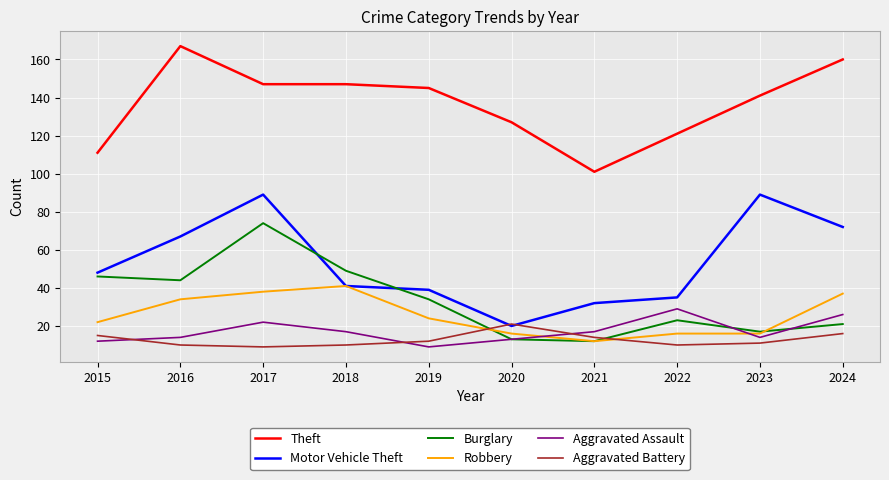

What is the minimum value for Theft?

101